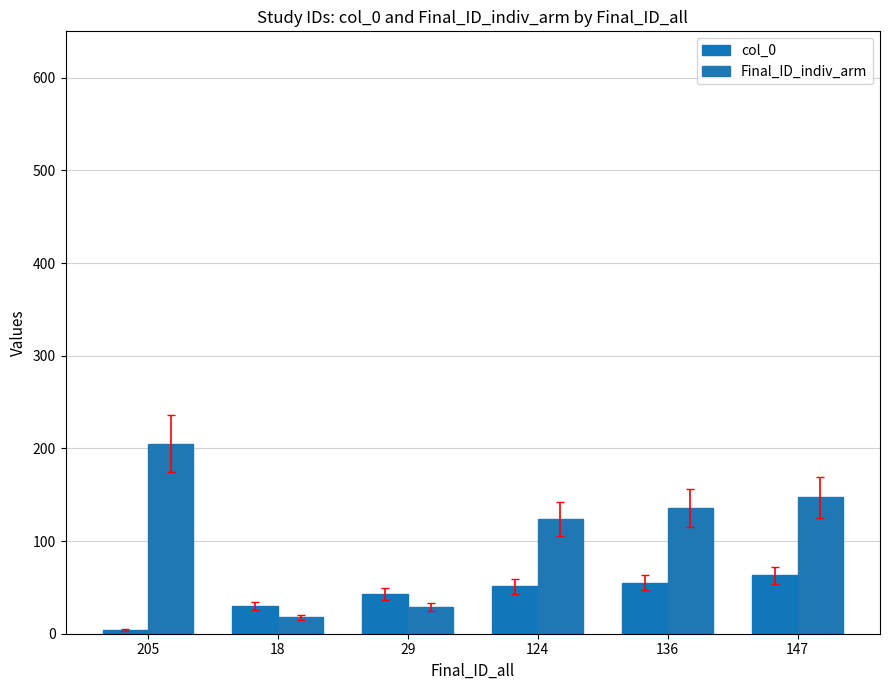

What is the sum of the col_0 values at 205 and 147?

67